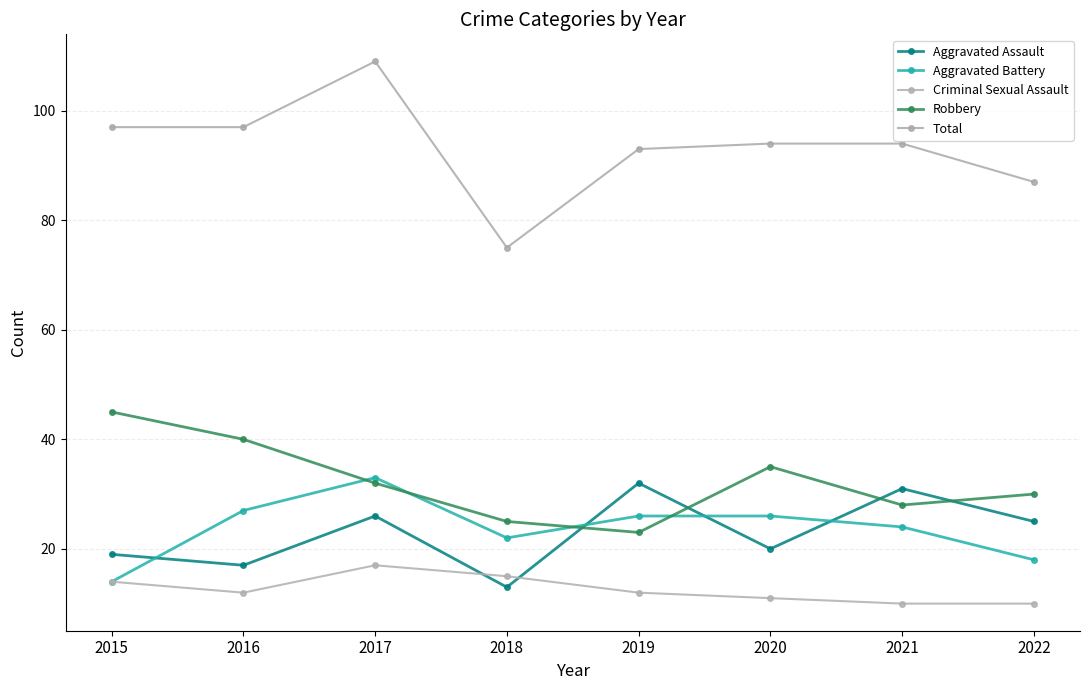

The Total series shows 70 at 2017. True or false?

False